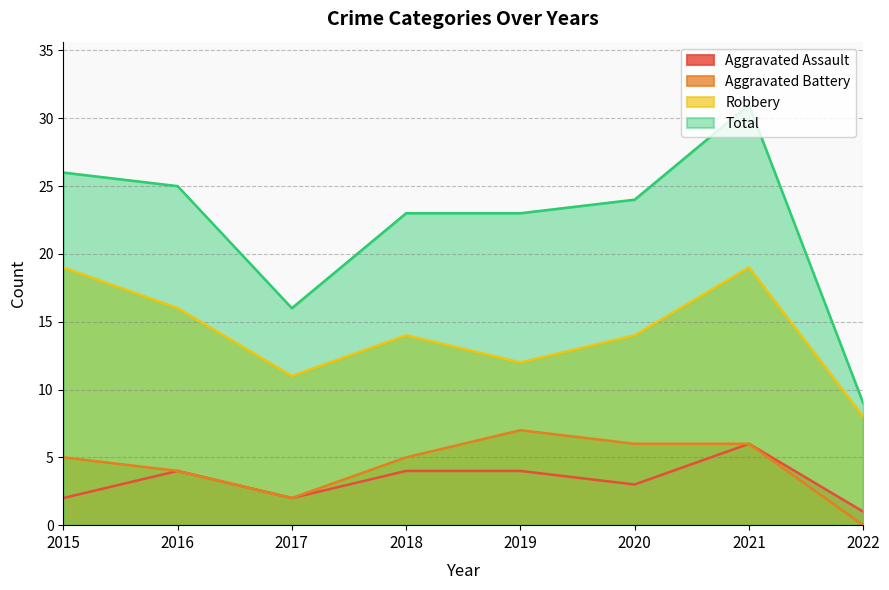

Reading right to left, transcribe all the data shown in this chart.

Aggravated Assault: 2022=1	2021=6	2020=3	2019=4	2018=4	2017=2	2016=4	2015=2
Aggravated Battery: 2022=0	2021=6	2020=6	2019=7	2018=5	2017=2	2016=4	2015=5
Robbery: 2022=8	2021=19	2020=14	2019=12	2018=14	2017=11	2016=16	2015=19
Total: 2022=9	2021=31	2020=24	2019=23	2018=23	2017=16	2016=25	2015=26